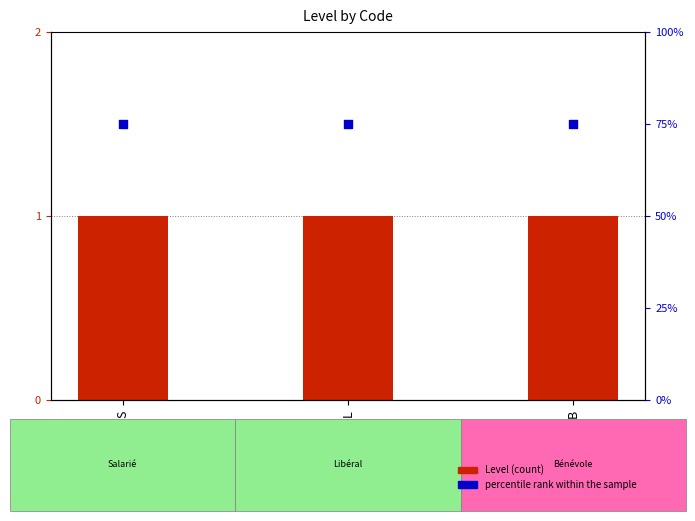

Is the value of percentile rank within the sample at B greater than the value of Level (count) at S?

Yes